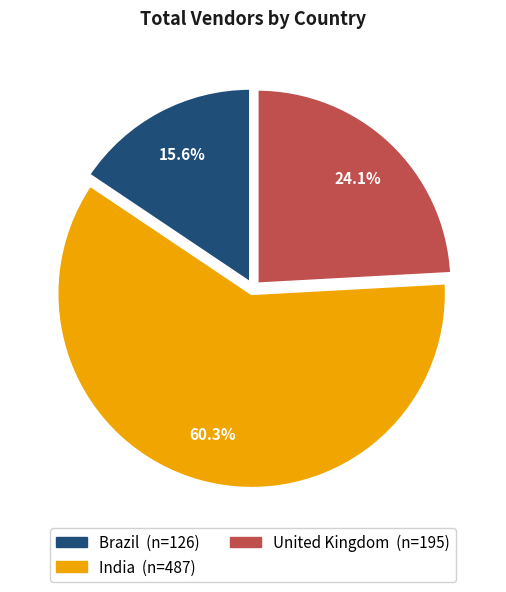

To the nearest percent, what is the combined percentage of India and United Kingdom?

84%